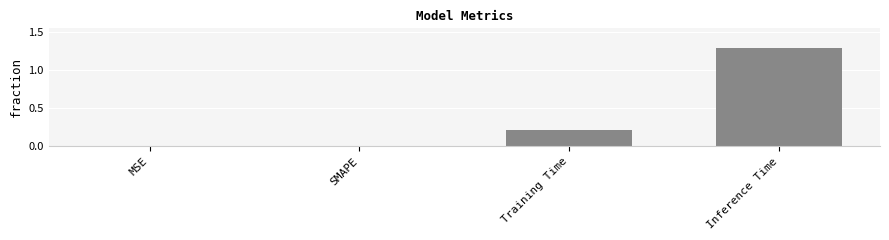

Reading right to left, what are all the values shown in this chart?

Inference Time=1.3	Training Time=0.2	SMAPE=0.0	MSE=0.0